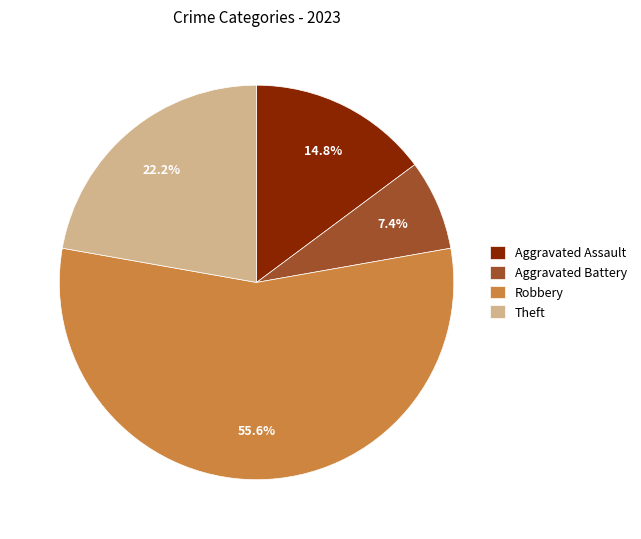

Which slice is the largest?

Robbery